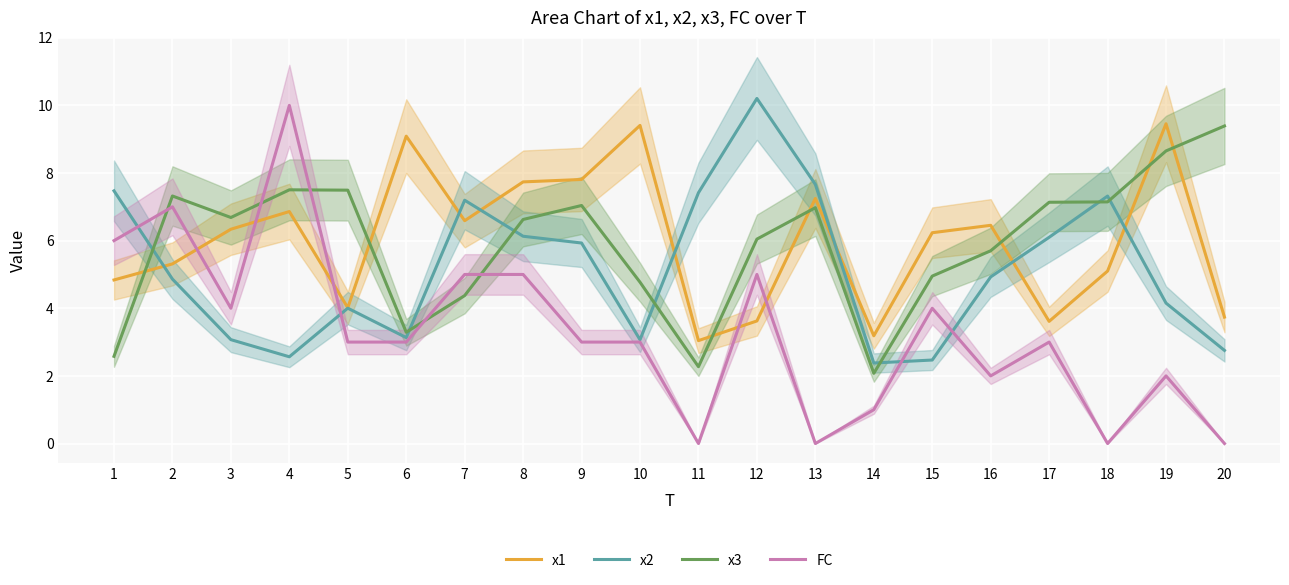

What is the spread (max minus min) of values at 12?

6.6